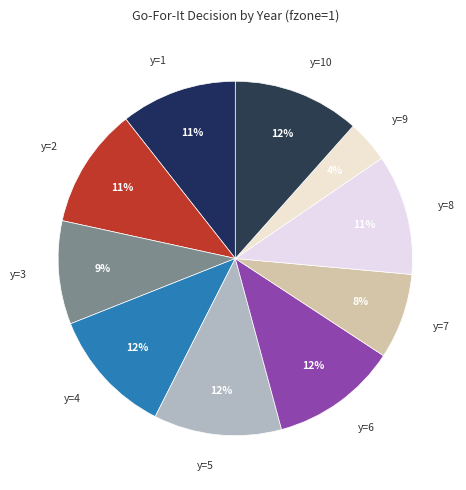

Between y=8 and y=7, which is larger?

y=8